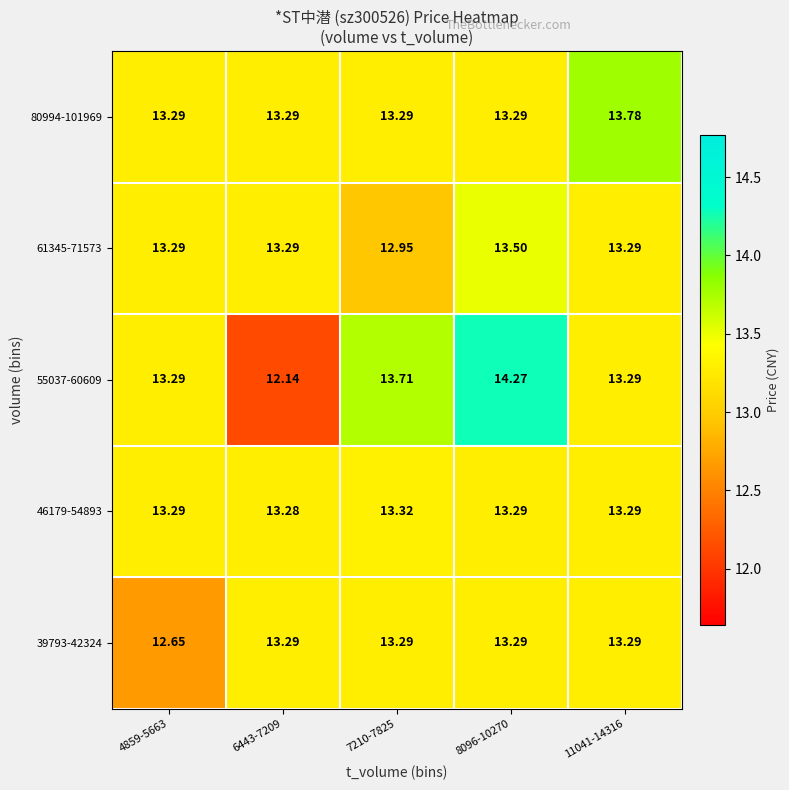

How many series are shown in this chart?

5